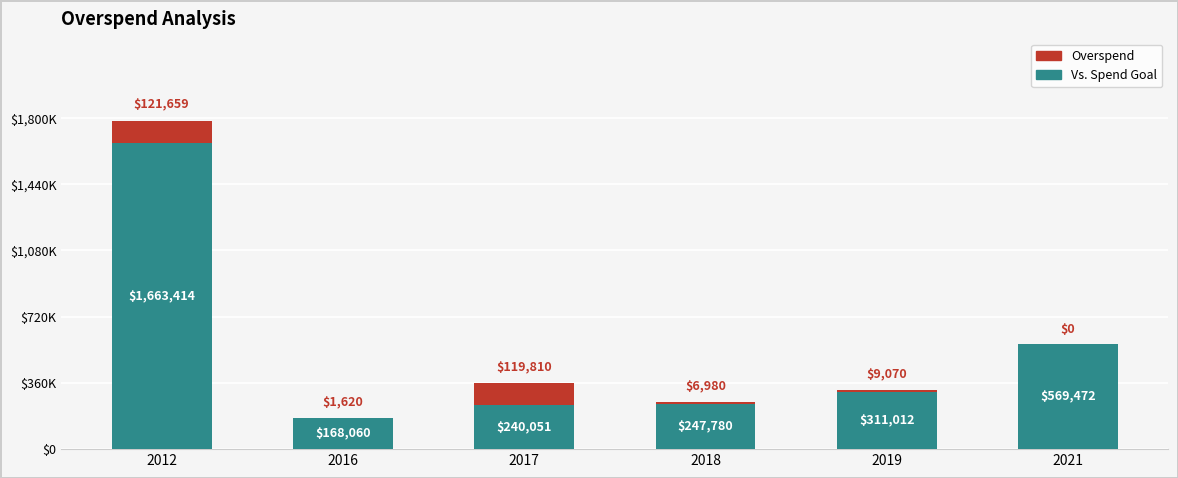

What is the sum of the Vs. Spend Goal values at 2017 and 2012?

1903465